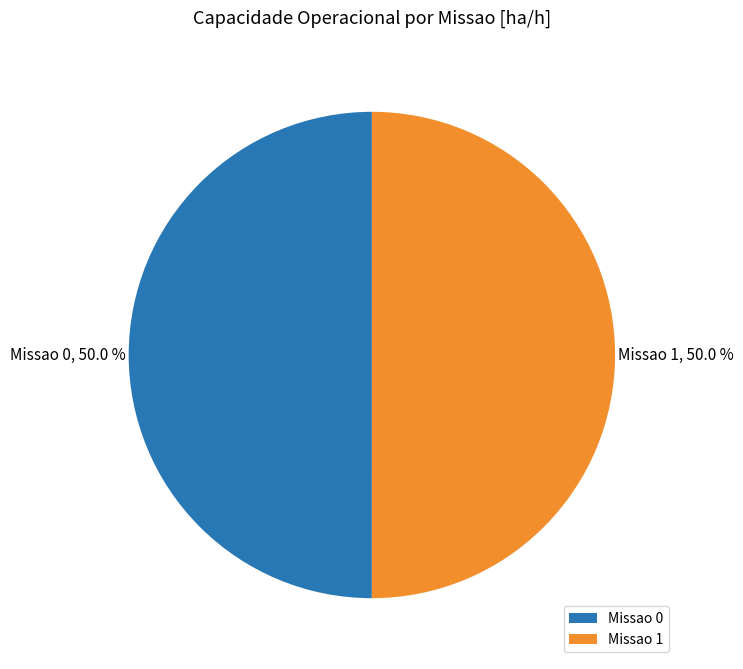

How many slices are in this pie chart?

2